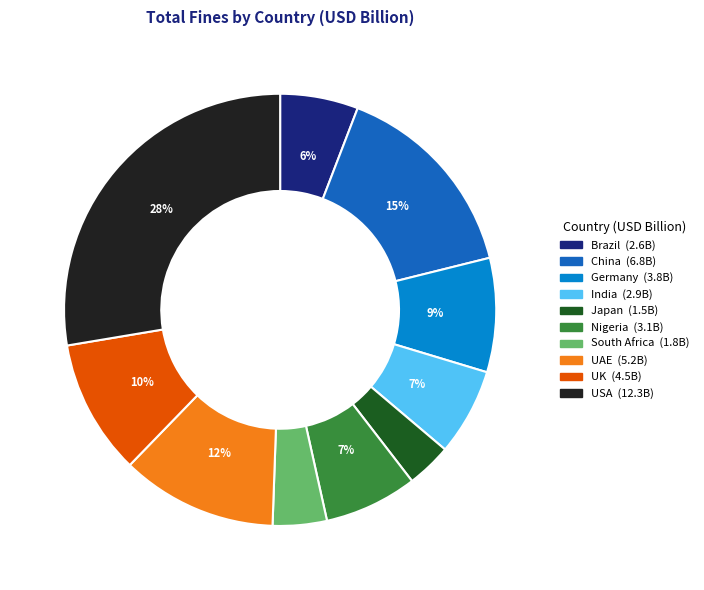

Combined, do Germany and India account for over 50%?

No